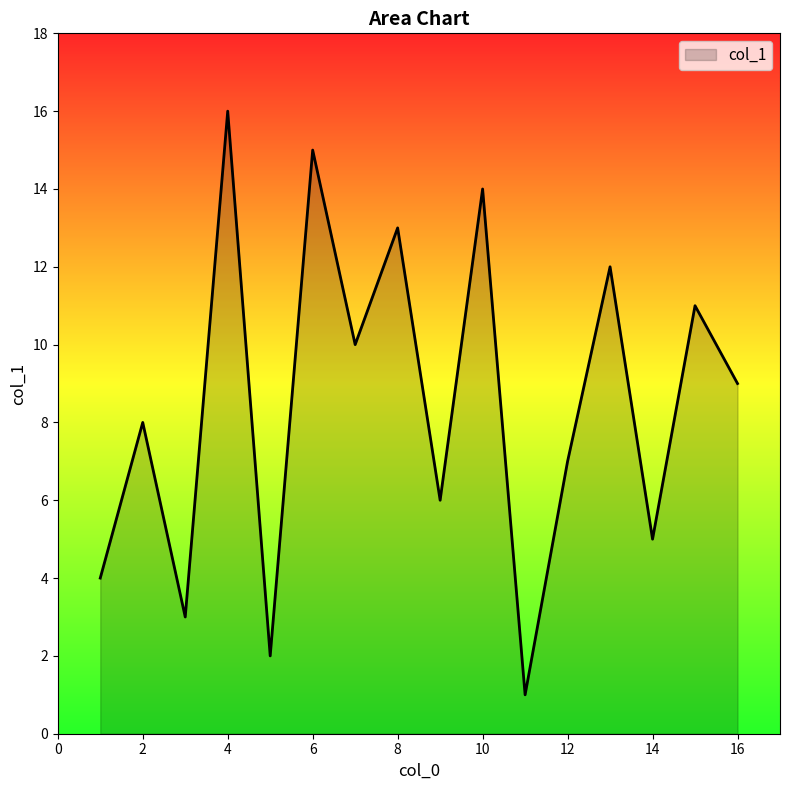

What is the difference between the maximum and minimum values?

15